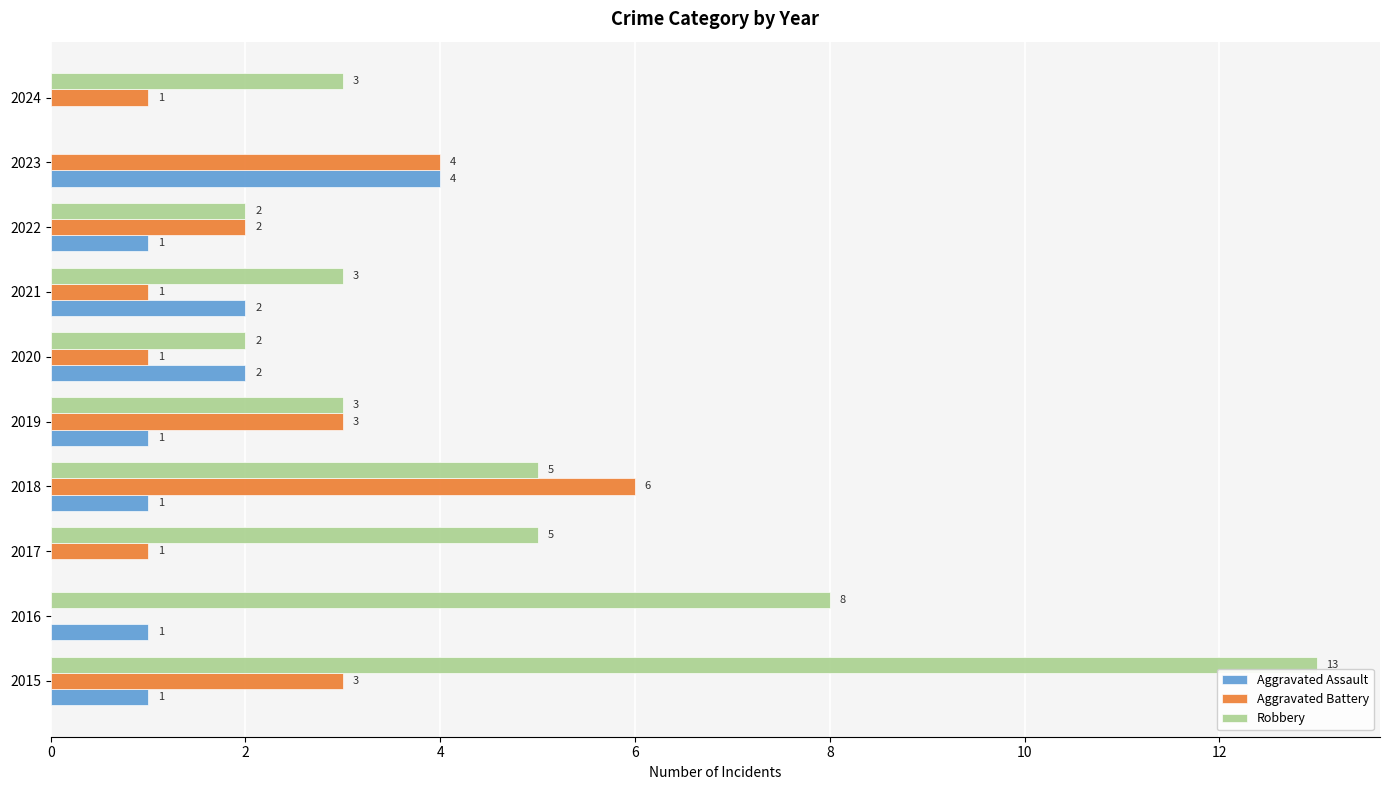

What is the sum of all Robbery values?

44